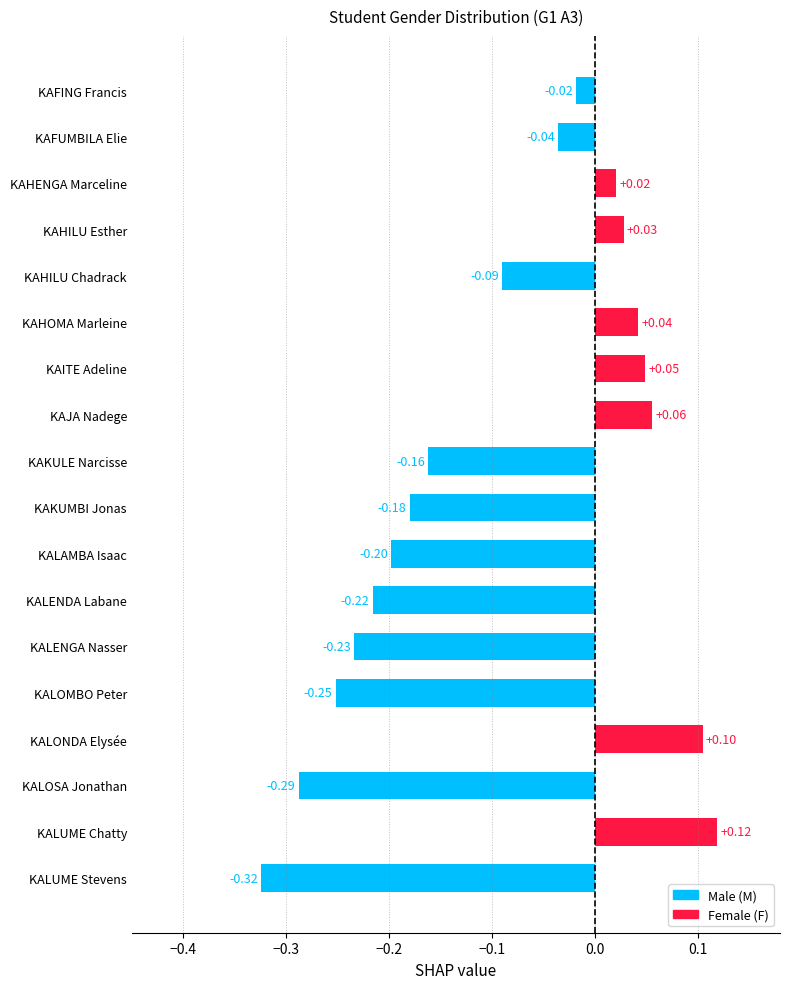

Which has a higher value, KAFUMBILA Elie or KALOMBO Peter?

KAFUMBILA Elie